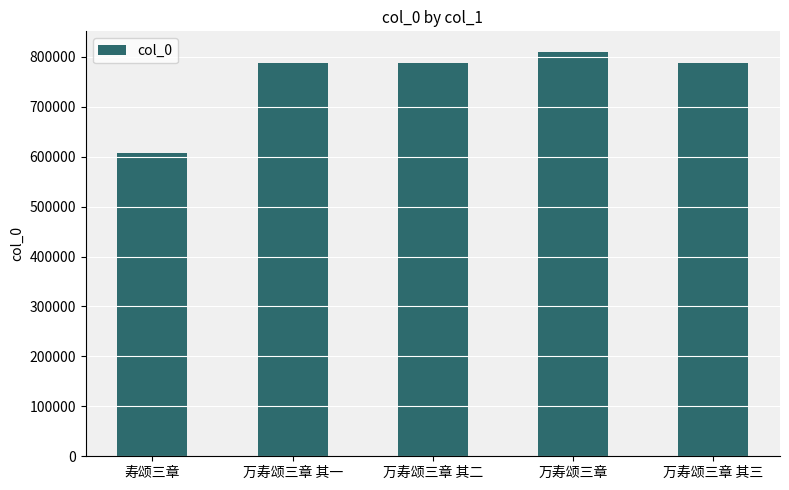

Between 寿颂三章 and 万寿颂三章 其一, which is larger?

万寿颂三章 其一